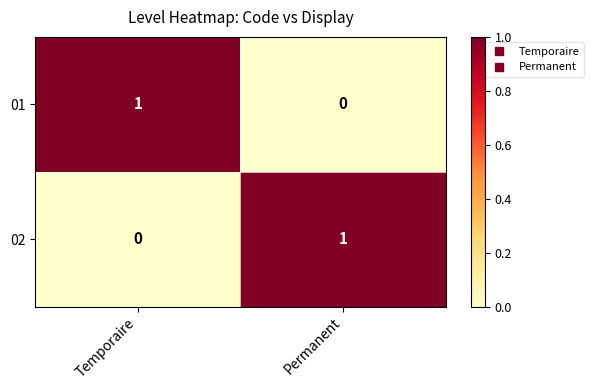

Rank the categories by 02 value from highest to lowest.

Permanent, Temporaire